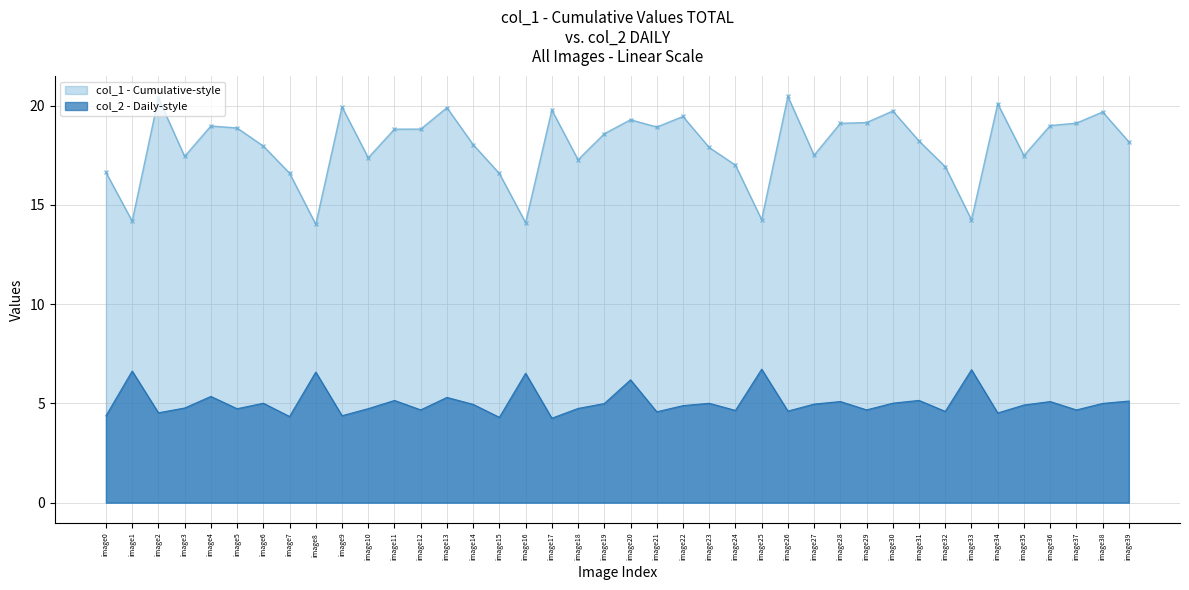

What is the total value across all series at image17?

24.0